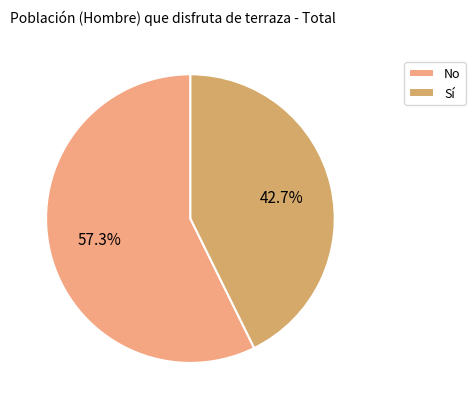

Which slice is the largest?

No